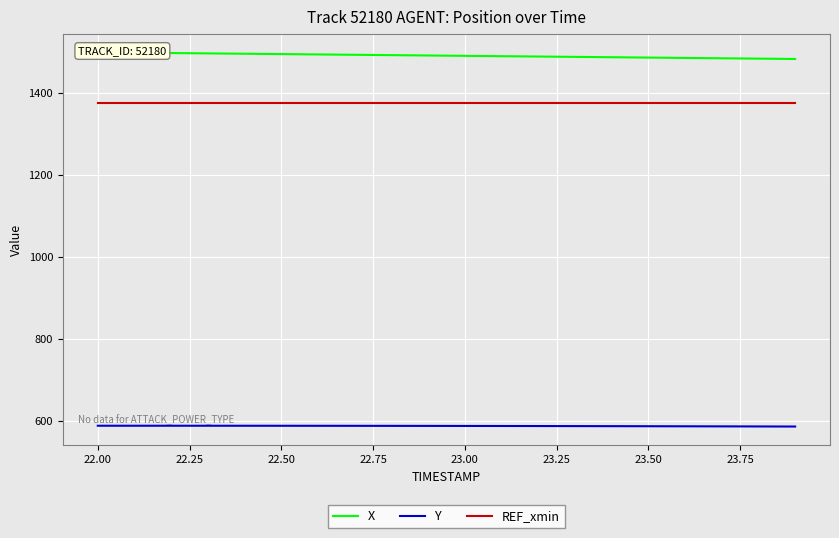

The Y series shows 587.3 at 22.50. True or false?

True